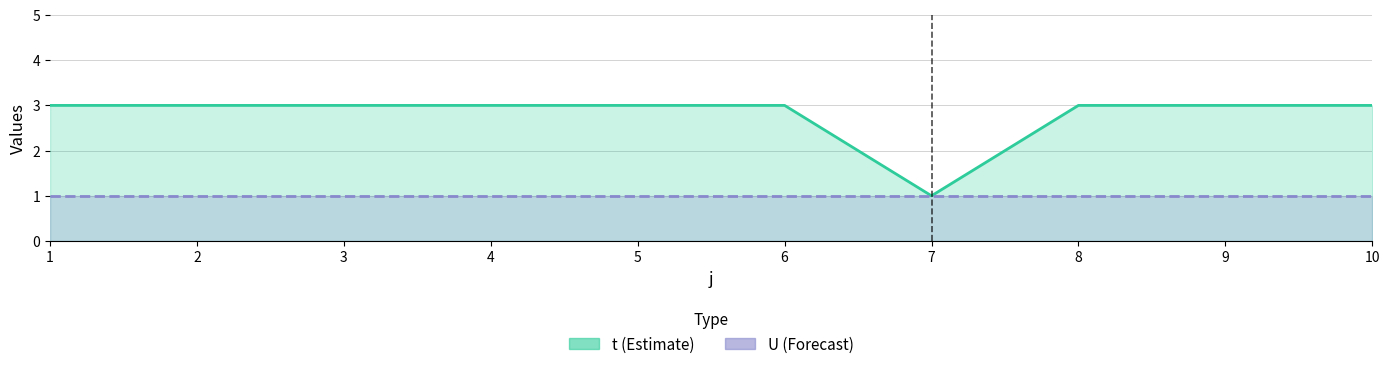

At which category does t reach its first local valley?

7